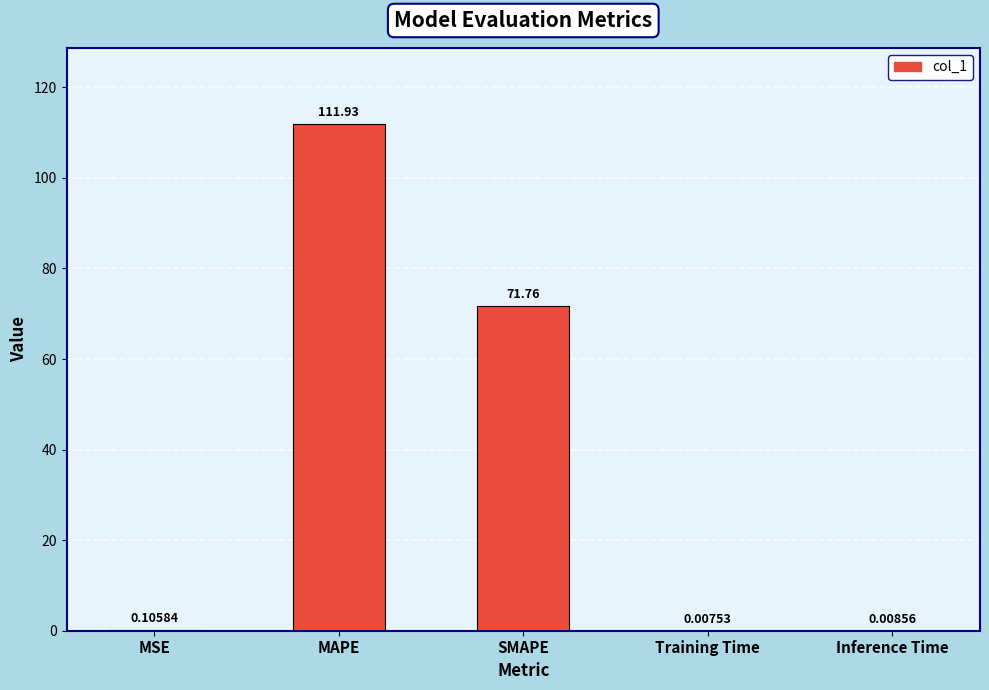

What is the average value?

36.8